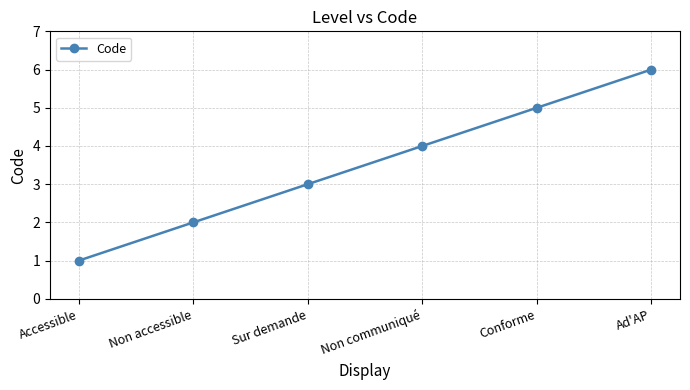

What is the difference between the maximum and minimum values?

5